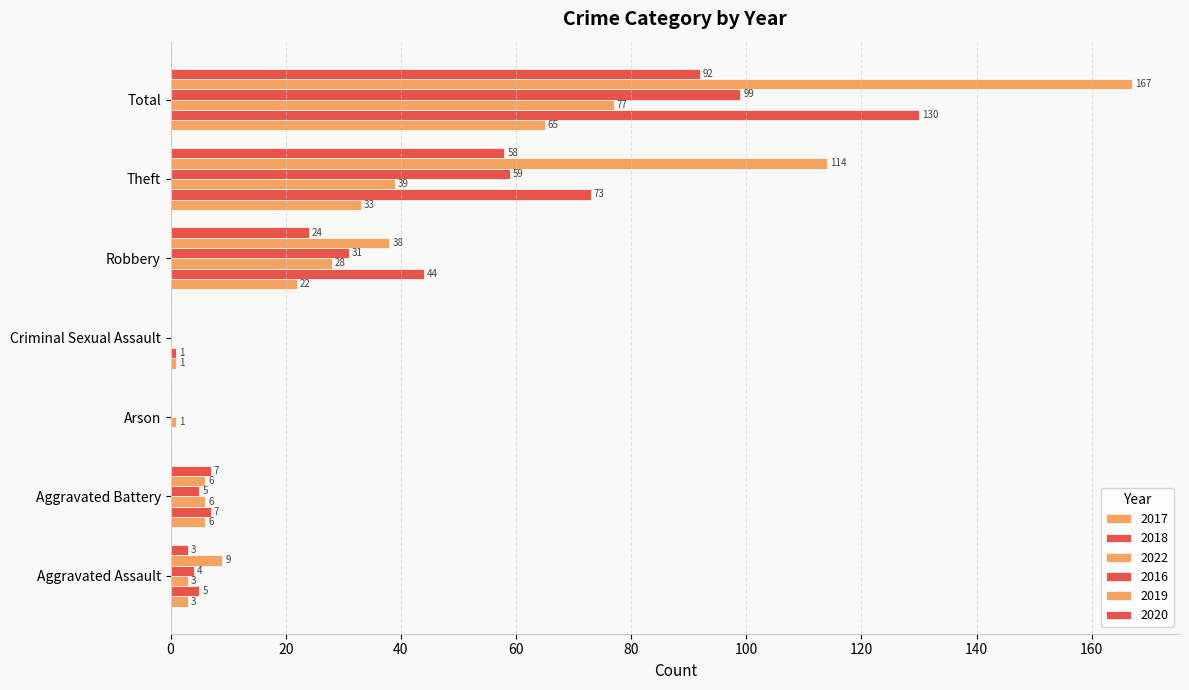

How many data points does each series have?

7